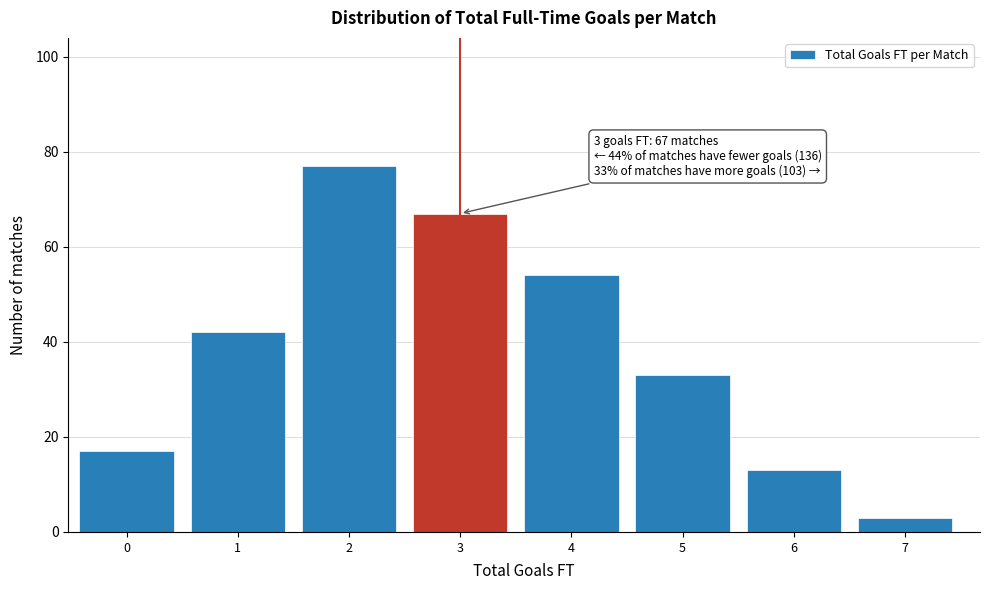

Reading left to right, transcribe all the data shown in this chart.

0=17	1=42	2=77	3=67	4=54	5=33	6=13	7=3